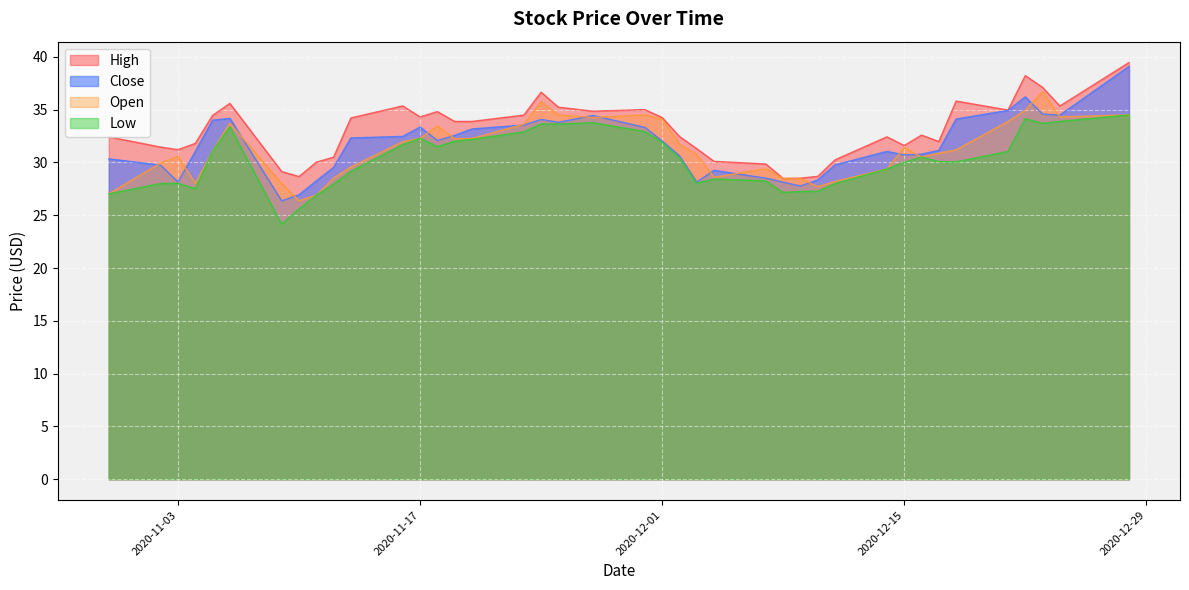

Reading right to left, what are all the values shown in this chart?

High: 39.5	35.3	37.1	38.2	35.0	35.8	32.0	32.6	31.6	32.4	30.2	28.7	28.5	28.5	29.9	30.1	31.3	32.5	34.3	35.0	34.8	35.2	36.7	34.5	33.9	33.9	34.8	34.3	35.3	34.2	30.5	30.0	28.7	29.1	35.6	34.5	31.8	31.2	31.5	32.4
Close: 39.1	34.5	34.6	36.2	34.9	34.1	31.1	30.8	30.7	31.0	29.8	28.3	27.8	28.1	28.5	29.2	28.1	30.6	32.0	33.3	34.4	33.8	34.1	33.5	33.2	32.5	32.1	33.3	32.5	32.3	29.5	28.2	26.9	26.4	34.2	34.0	31.0	28.1	29.7	30.3
Open: 34.5	34.3	36.7	34.9	33.9	31.2	30.9	30.5	31.4	29.4	28.2	27.7	28.5	28.5	29.4	28.6	30.7	31.7	34.1	34.5	34.2	34.5	35.8	33.6	32.3	32.2	33.5	32.3	32.0	29.6	28.5	26.9	26.4	28.0	33.7	31.1	28.0	30.6	29.9	27.0
Low: 34.5	33.9	33.7	34.2	31.0	30.0	30.1	30.5	30.0	29.4	28.0	27.3	27.2	27.2	28.3	28.4	28.0	30.4	31.9	32.9	33.8	33.6	33.6	32.9	32.2	32.0	31.5	32.3	31.7	29.2	27.9	26.9	25.6	24.1	33.4	31.1	27.5	28.0	28.0	27.0